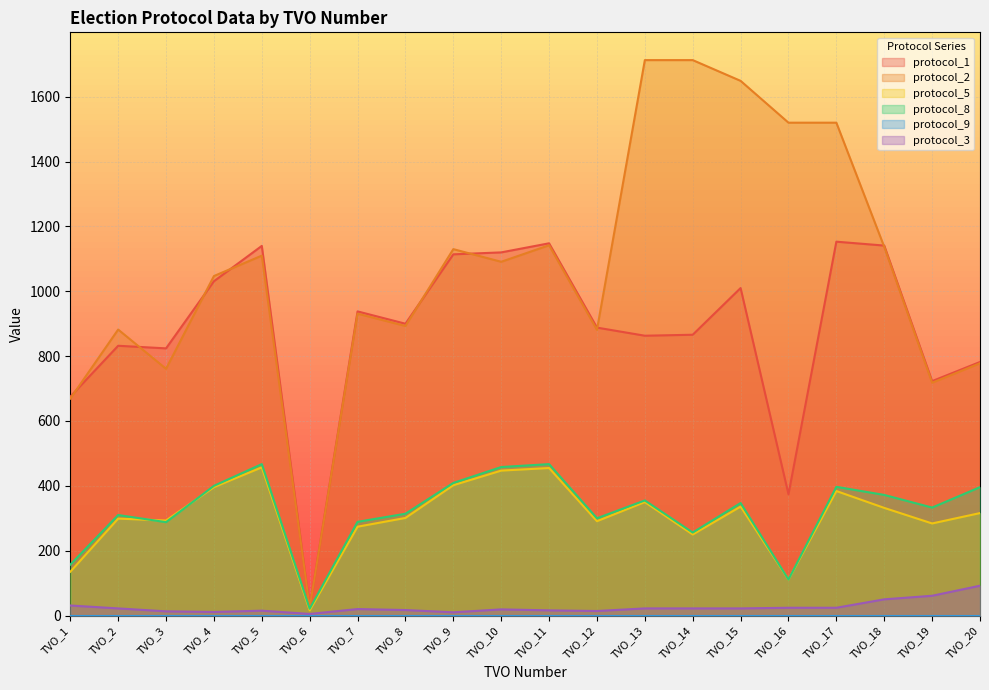

True or false: protocol_2 and protocol_8 cross at least once.

False